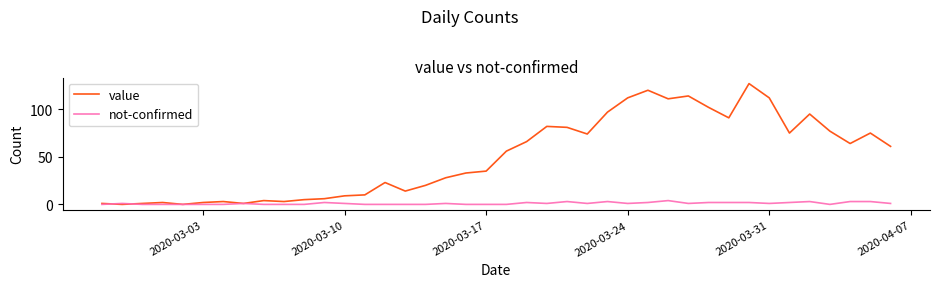

At how many categories does at least one series exceed 53?

20